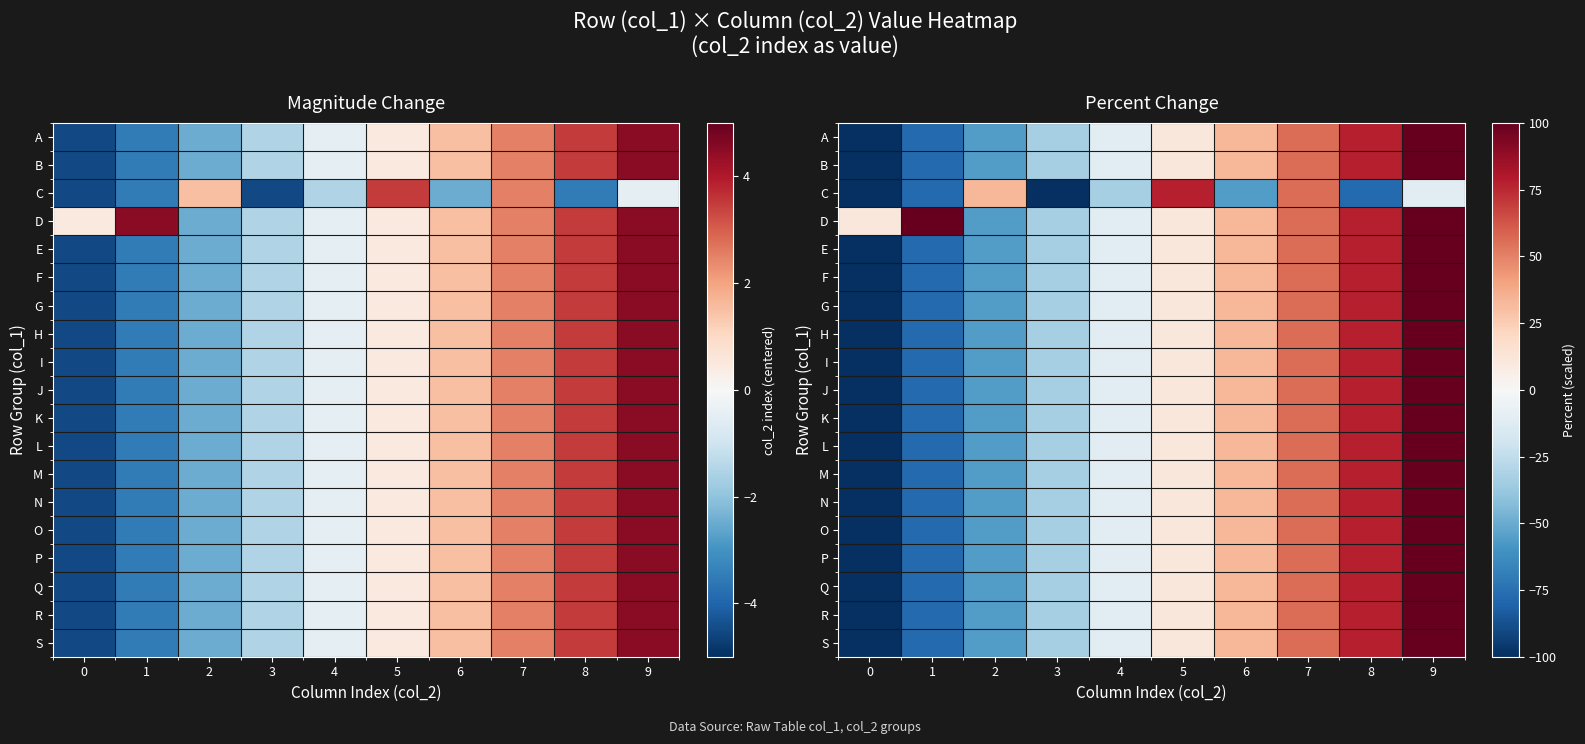

At which label does D reach its peak?

1